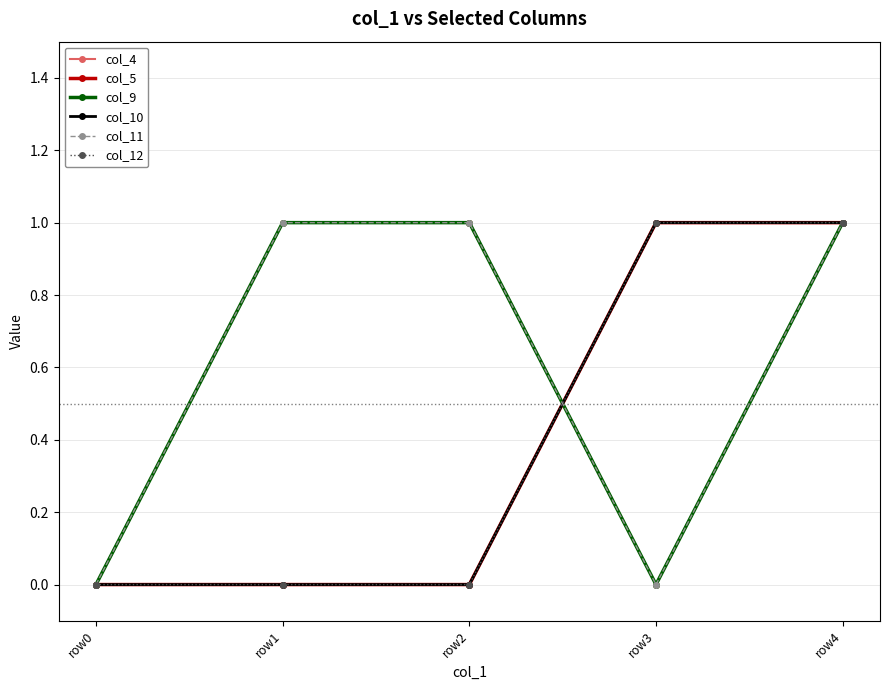

How many times do col_12 and col_11 cross each other?

1